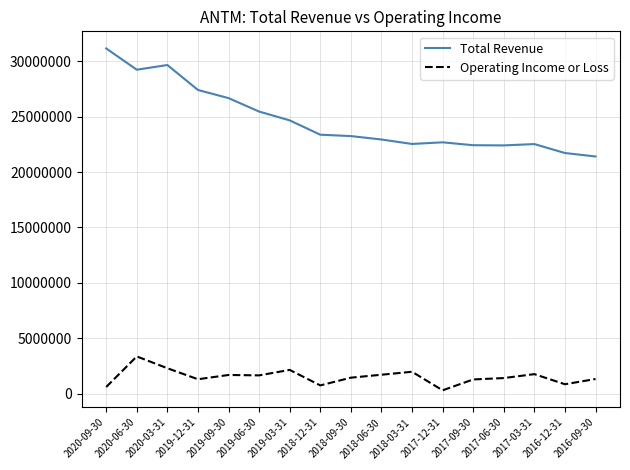

The value of Operating Income or Loss at 2017-03-31 is 3082583. True or false?

False